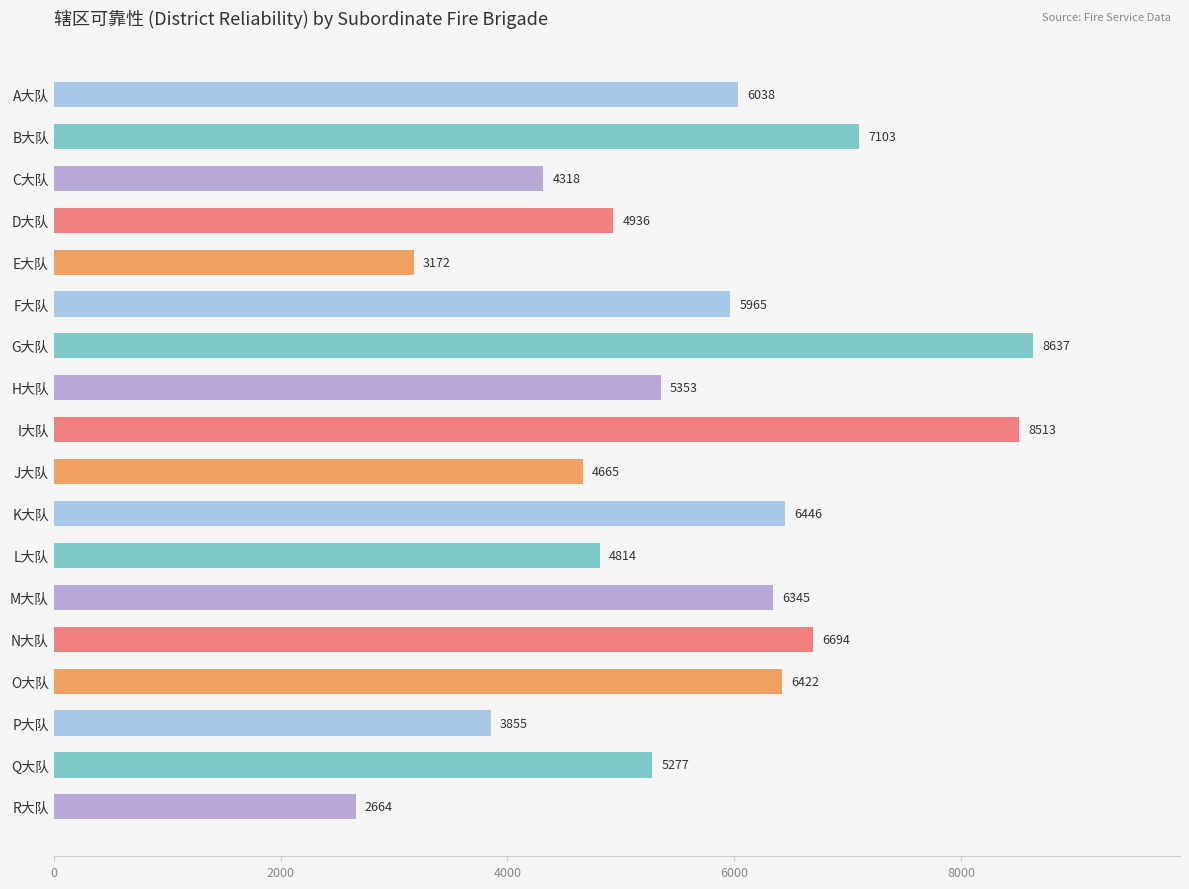

What is the average value?

5623.2